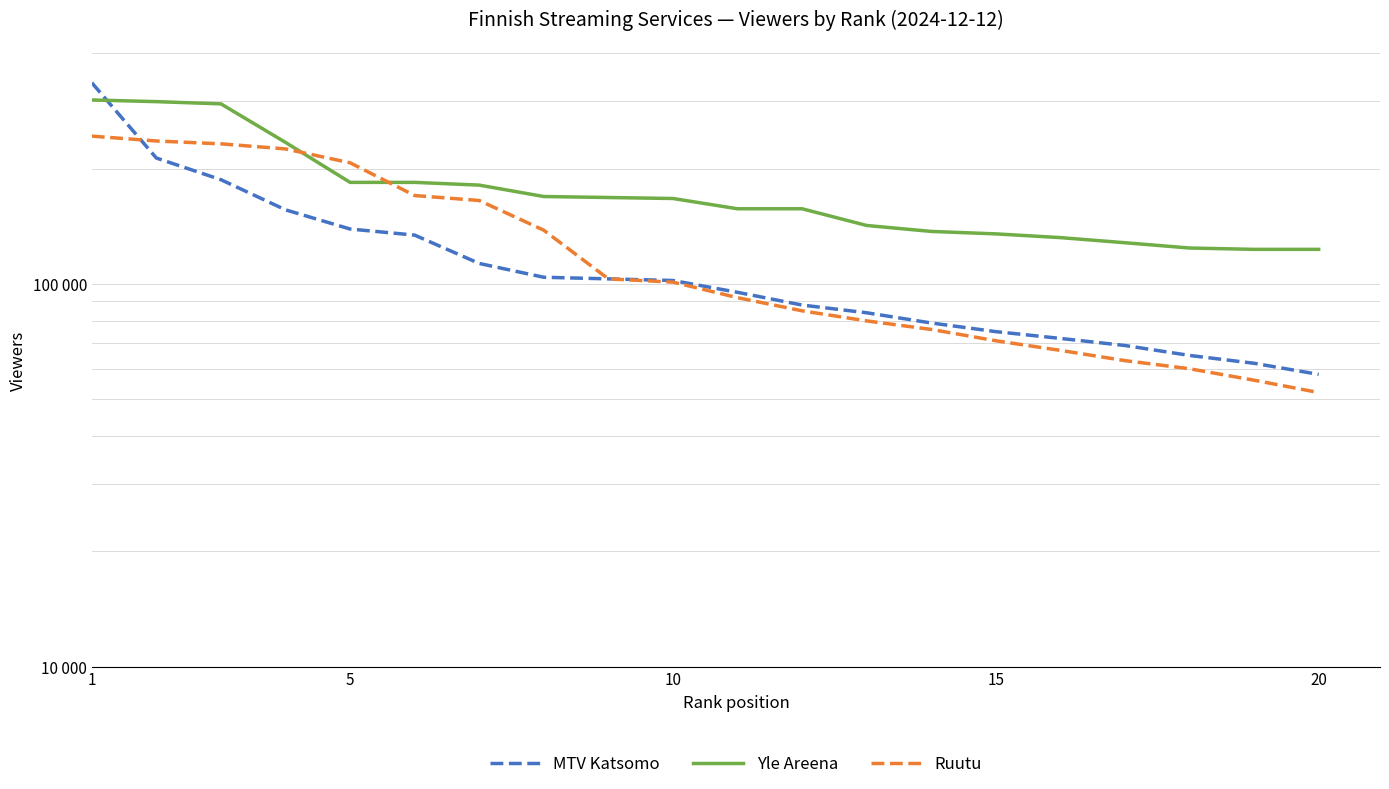

How many data points in MTV Katsomo are above 102000?

9